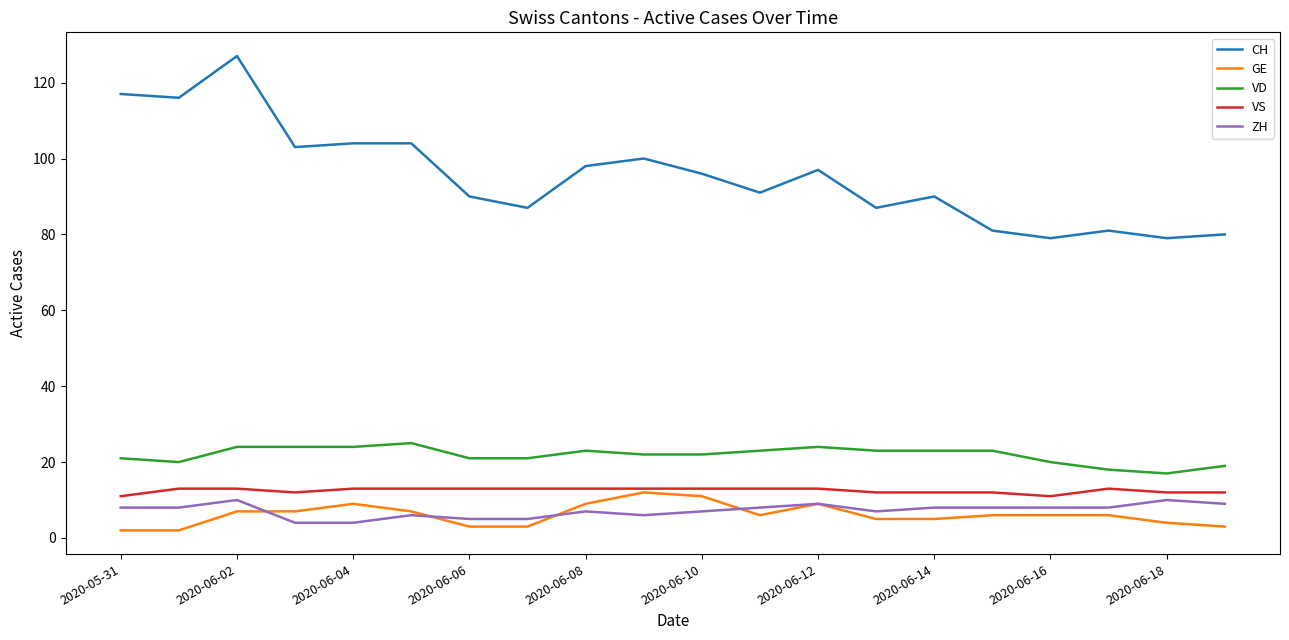

Which series has the widest spread of values?

CH